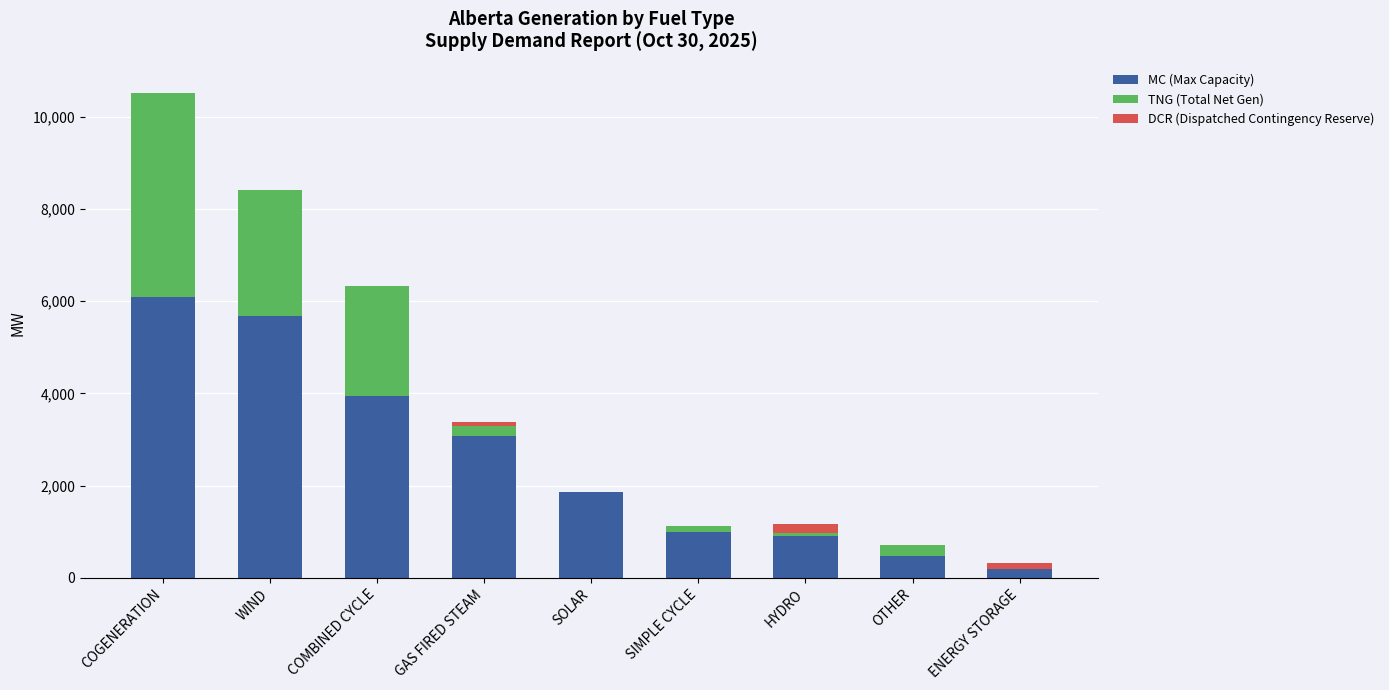

The MC (Max Capacity) series shows 5684 at WIND. True or false?

True